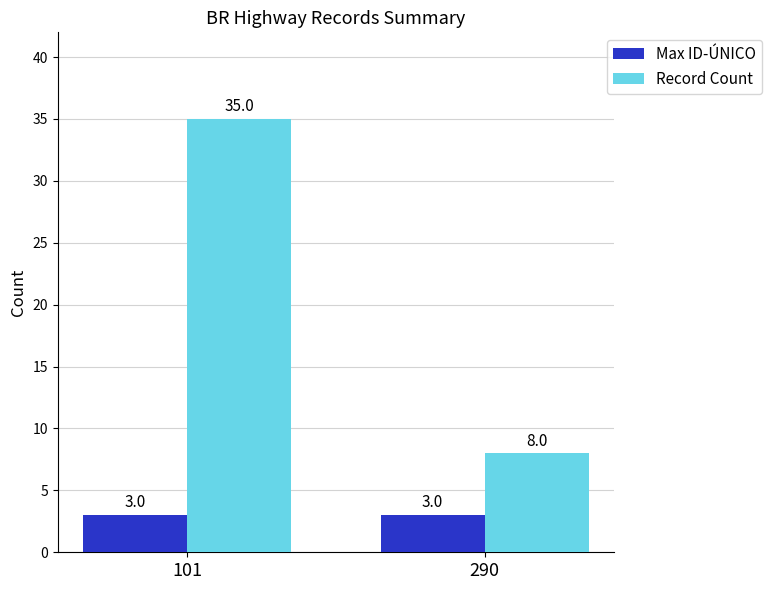

What is the sum of the Record Count values at 101 and 290?

43